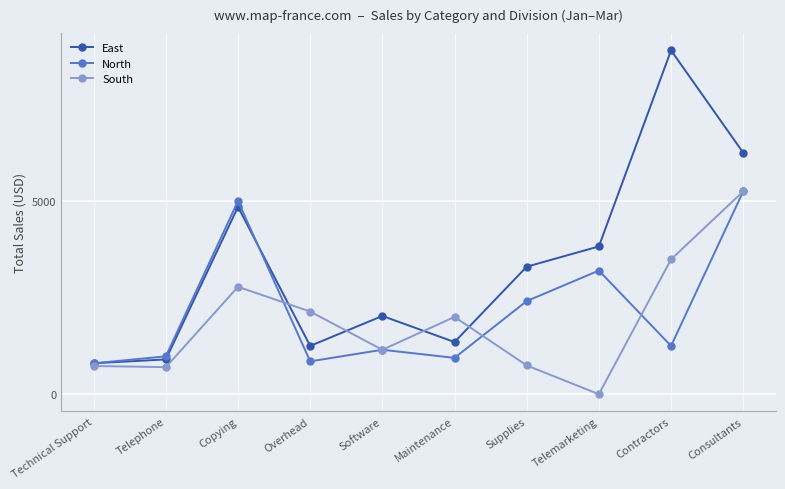

Between Overhead and Telemarketing, which series saw the biggest shift?

East